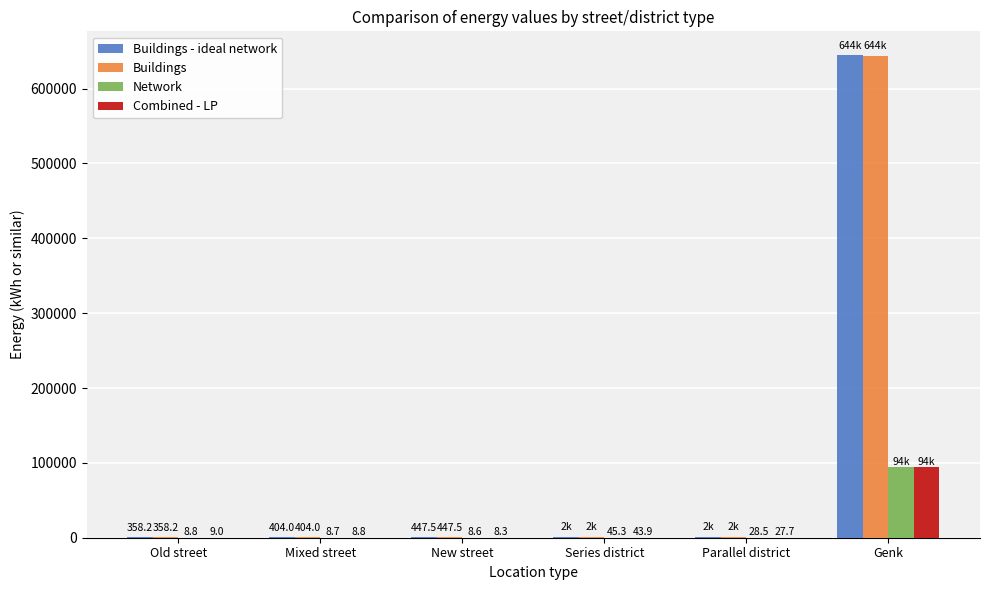

Which label corresponds to the largest value in the chart?

Genk